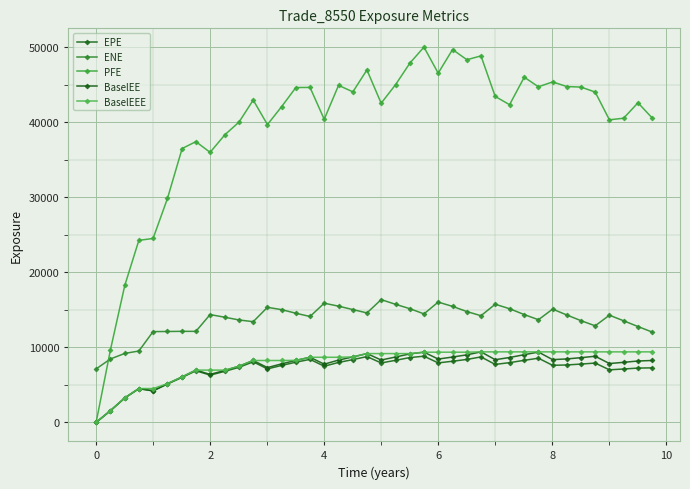

Which series has the largest total across all categories?

PFE